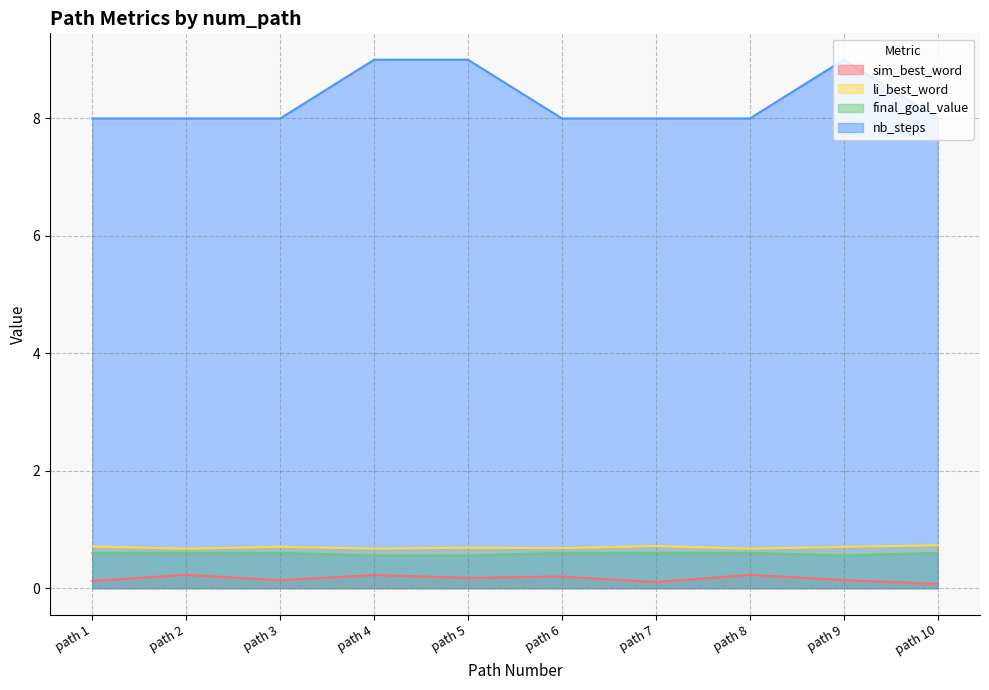

Reading right to left, what are all the values shown in this chart?

sim_best_word: path 10=0.1	path 9=0.1	path 8=0.2	path 7=0.1	path 6=0.2	path 5=0.2	path 4=0.2	path 3=0.1	path 2=0.2	path 1=0.1
li_best_word: path 10=0.7	path 9=0.7	path 8=0.7	path 7=0.7	path 6=0.7	path 5=0.7	path 4=0.7	path 3=0.7	path 2=0.7	path 1=0.7
final_goal_value: path 10=0.6	path 9=0.6	path 8=0.6	path 7=0.6	path 6=0.6	path 5=0.6	path 4=0.6	path 3=0.6	path 2=0.6	path 1=0.6
nb_steps: path 10=8.0	path 9=9.0	path 8=8.0	path 7=8.0	path 6=8.0	path 5=9.0	path 4=9.0	path 3=8.0	path 2=8.0	path 1=8.0